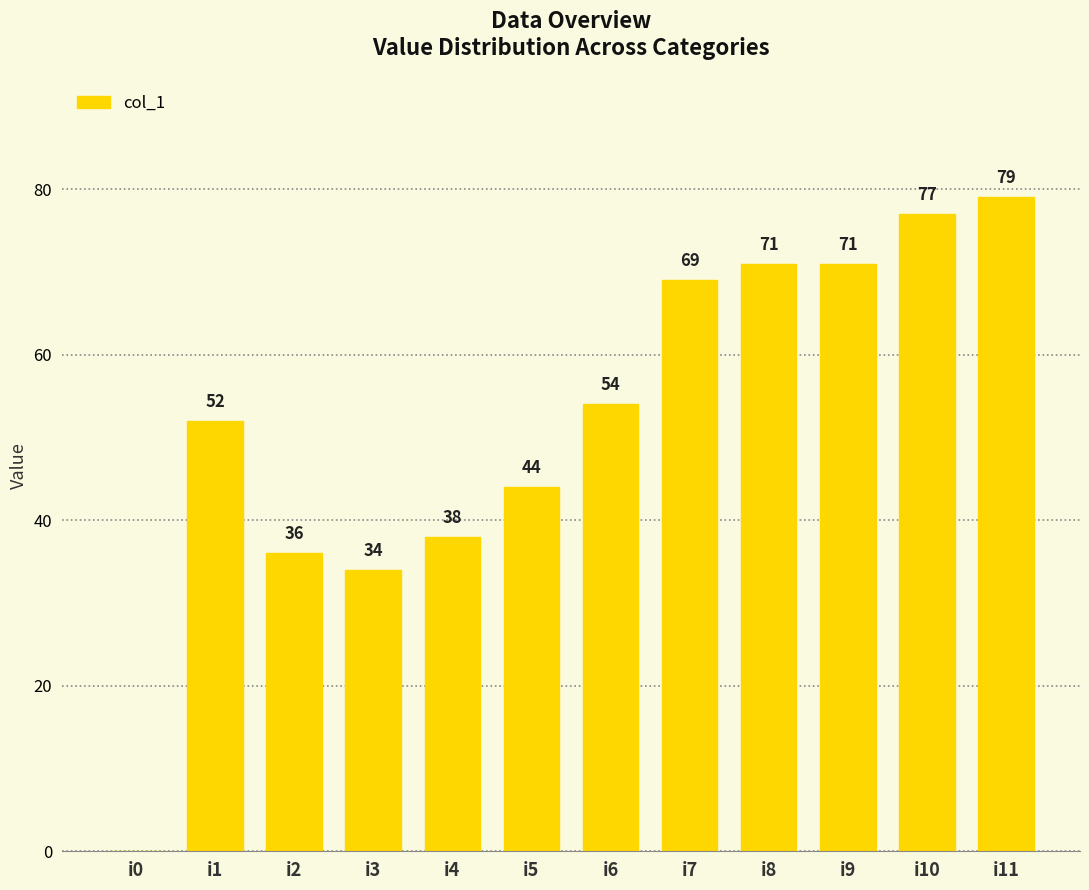

What is the sum of the values at i2 and i11?

115